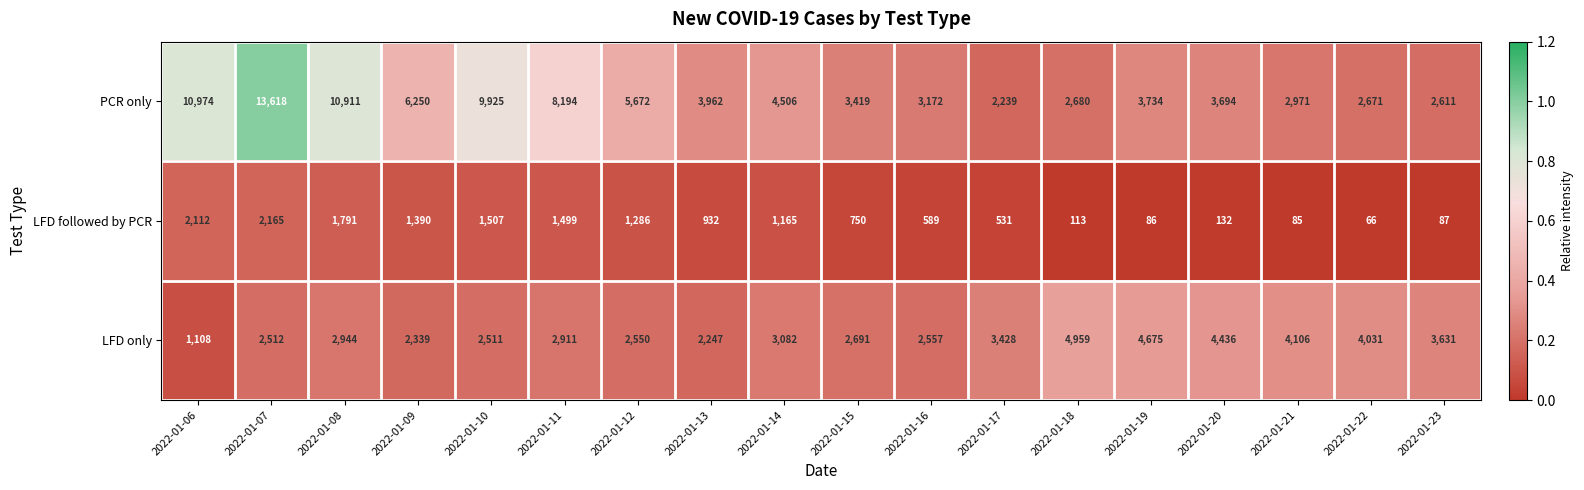

How many distinct data groups are displayed?

3